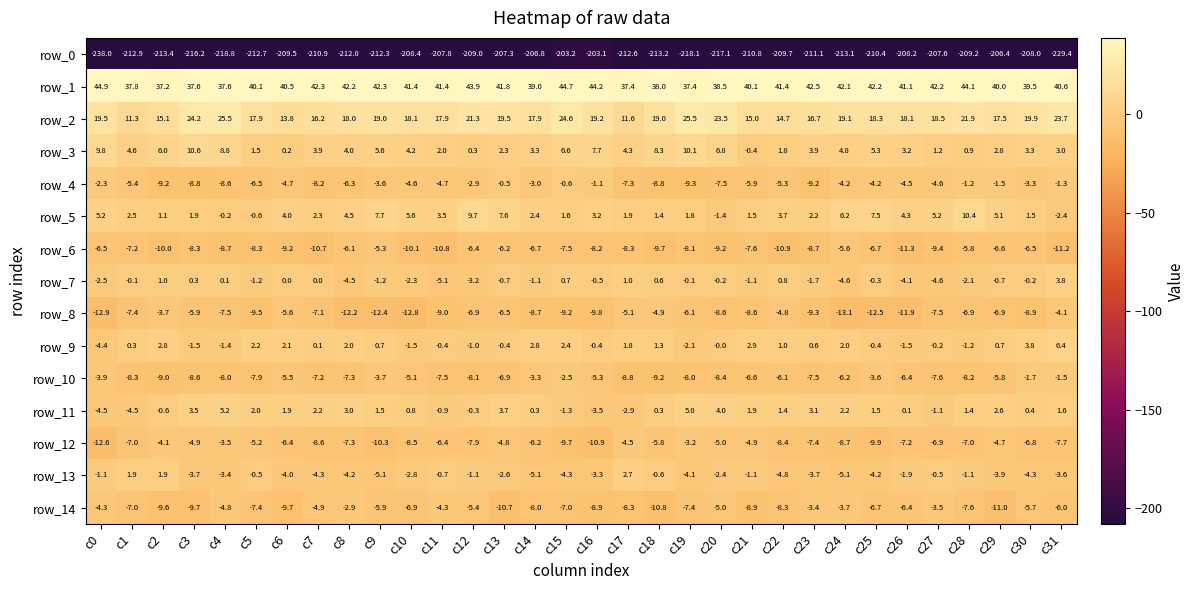

At c4, list the series in order from smallest to largest.

row_0, row_6, row_4, row_10, row_8, row_14, row_12, row_13, row_9, row_5, row_7, row_11, row_3, row_2, row_1